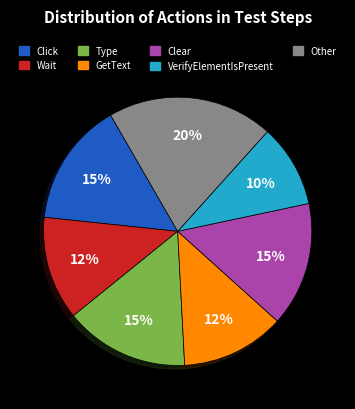

Is the sum of Other and Click greater than half?

No